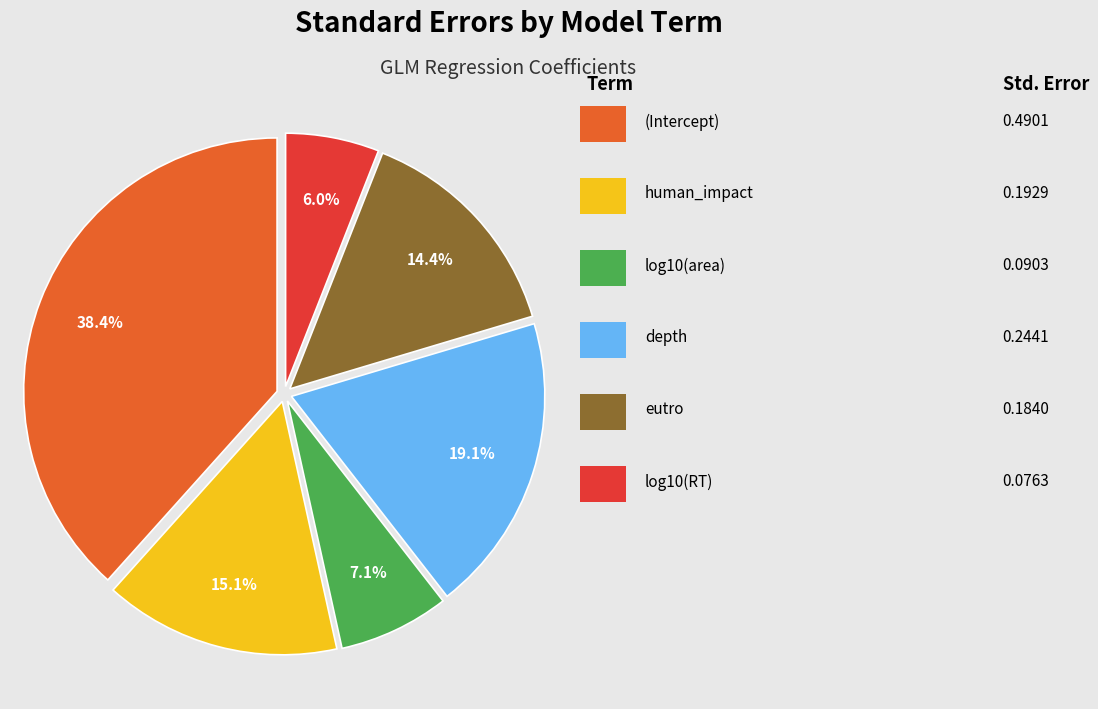

How many segments does this pie chart have?

6